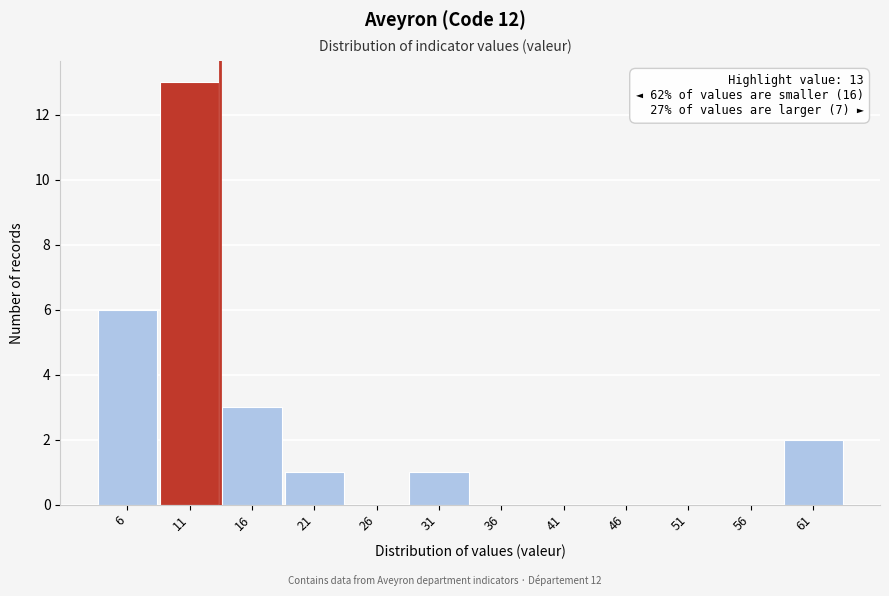

Over which range of the x-axis is the bar tallest?

8 to 13